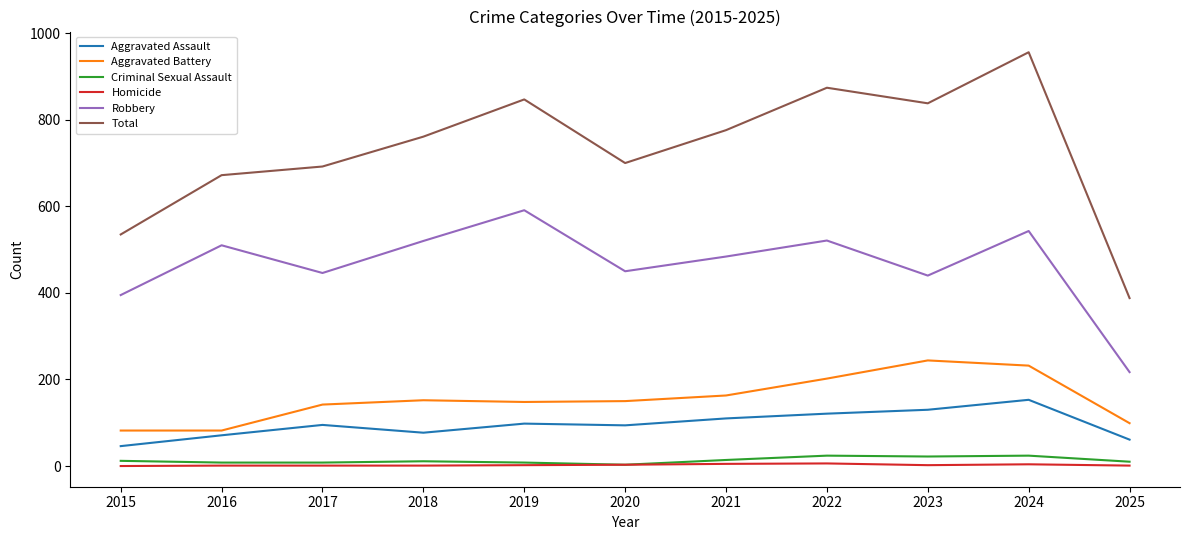

The value of Total at 2022 is 874. True or false?

True